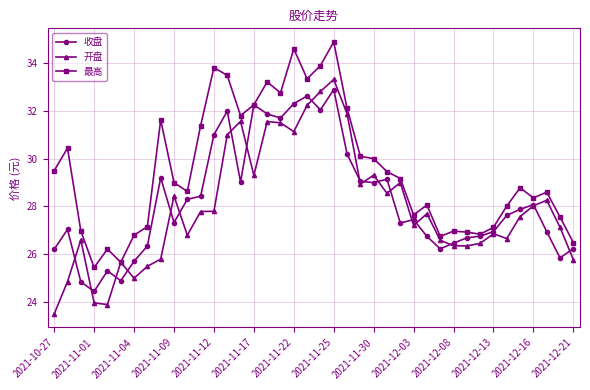

At how many categories does at least one series exceed 24?

40